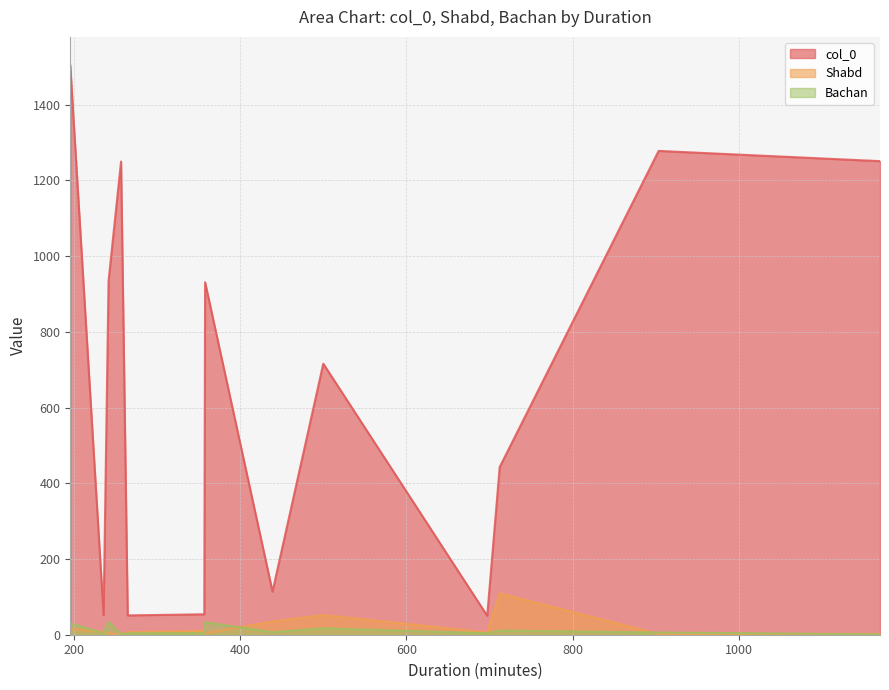

How many data points in Bachan are less than 6?

6